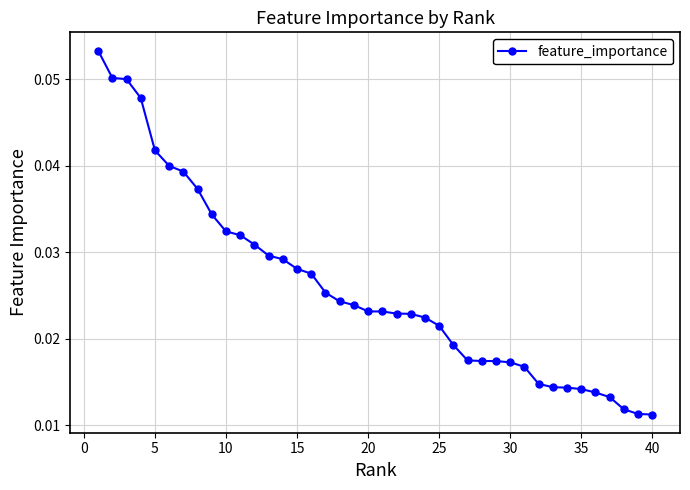

How many values are between 0 and 1?

40